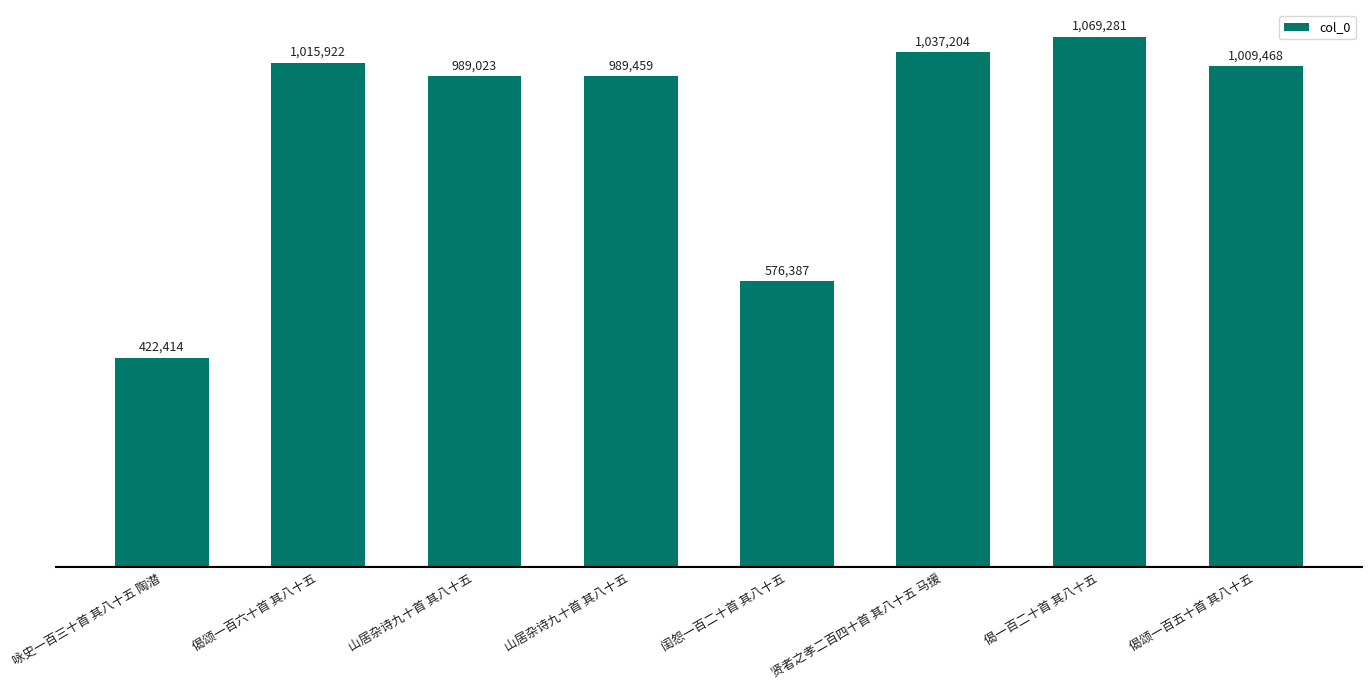

What is the difference between the maximum and second lowest values?

492894